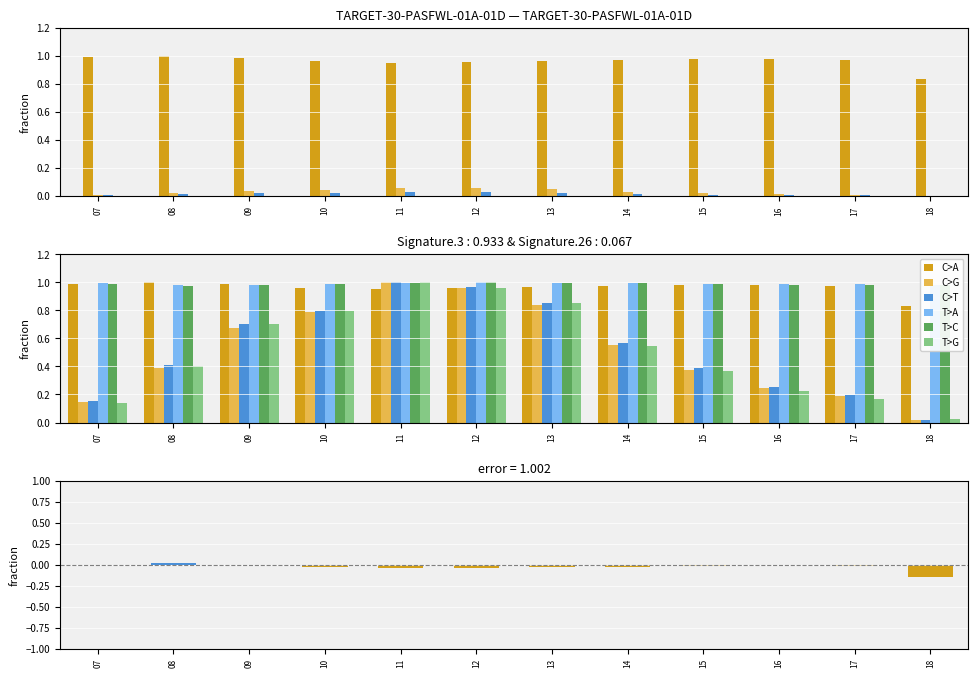

What is the lowest value of the Unnamed: 1 series?

0.8